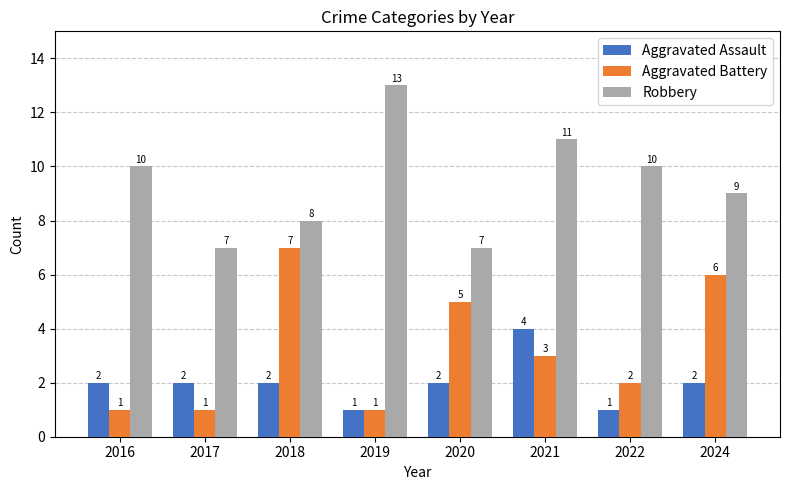

What is the total value across all series at 2024?

17